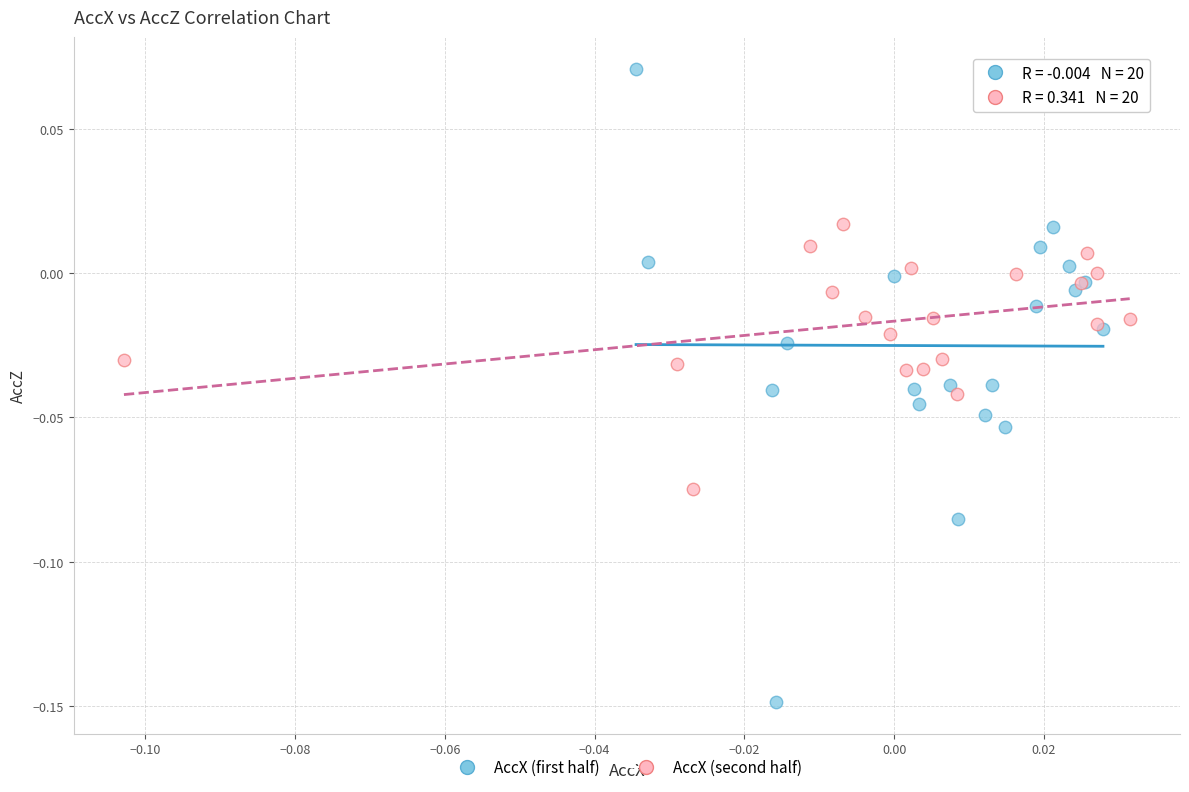

Which series has the widest spread of Y values?

AccX (first half)